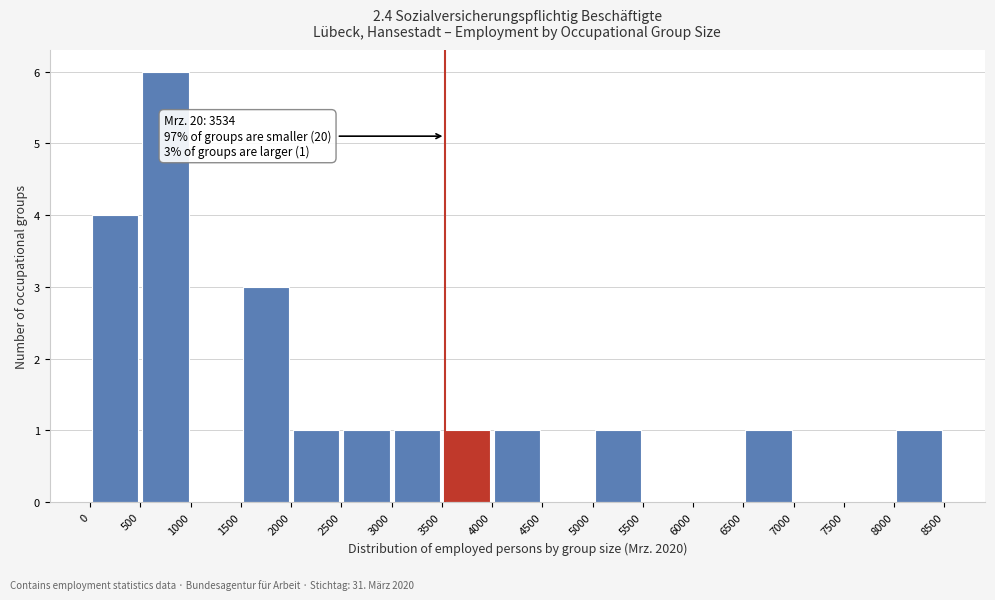

Which range on the x-axis has the tallest bar?

500 to 1000